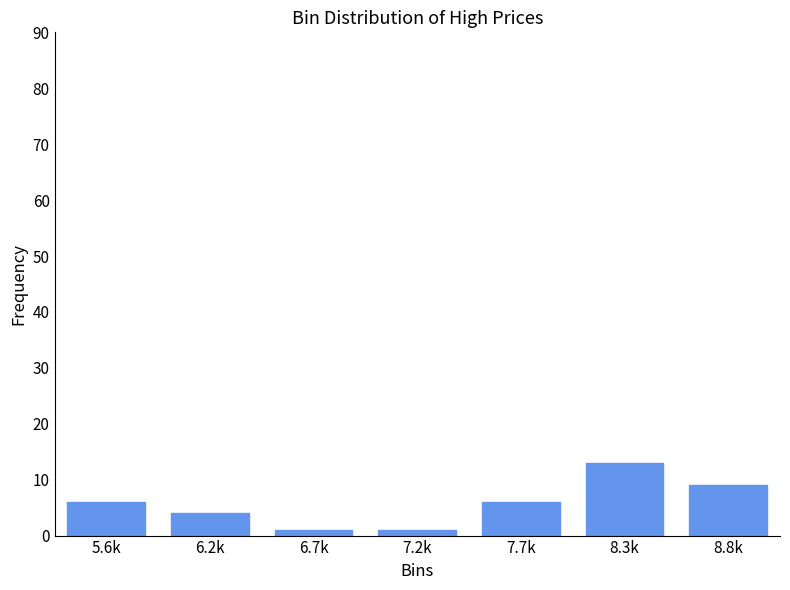

Reading left to right, extract all data points from this chart.

6	4	1	1	6	13	9